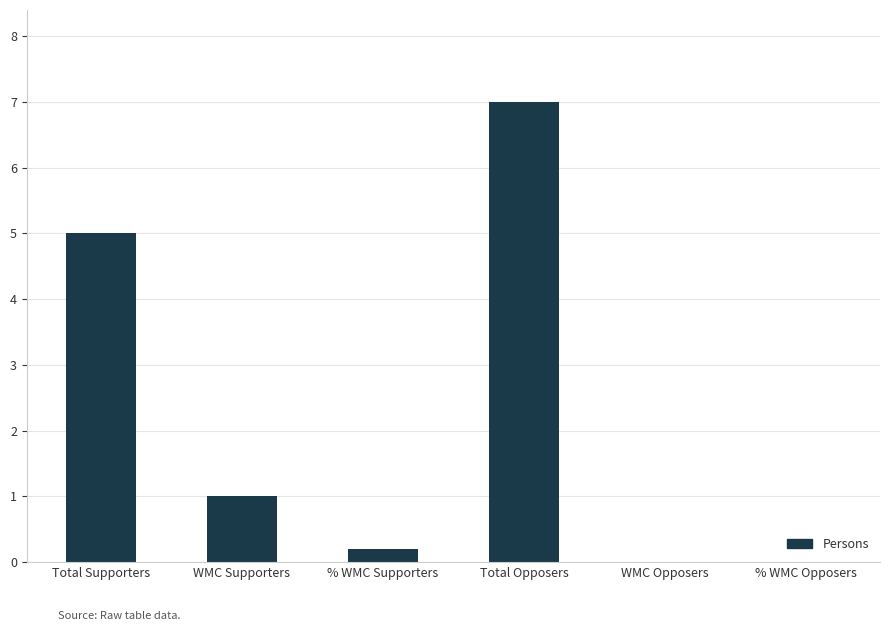

What is the approximate value at Total Opposers?

7.0